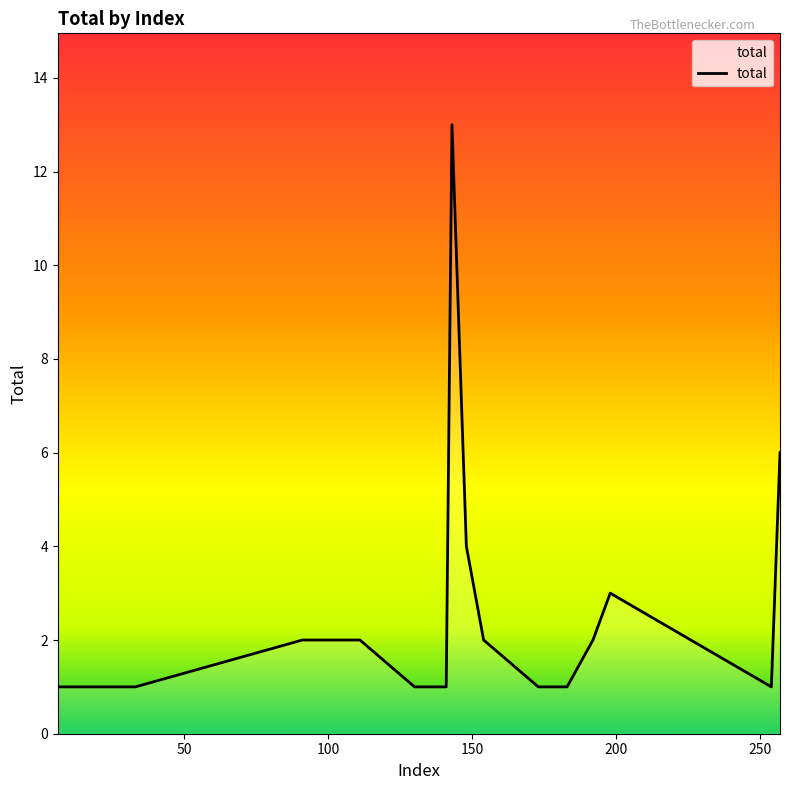

What is the greatest value displayed?

13